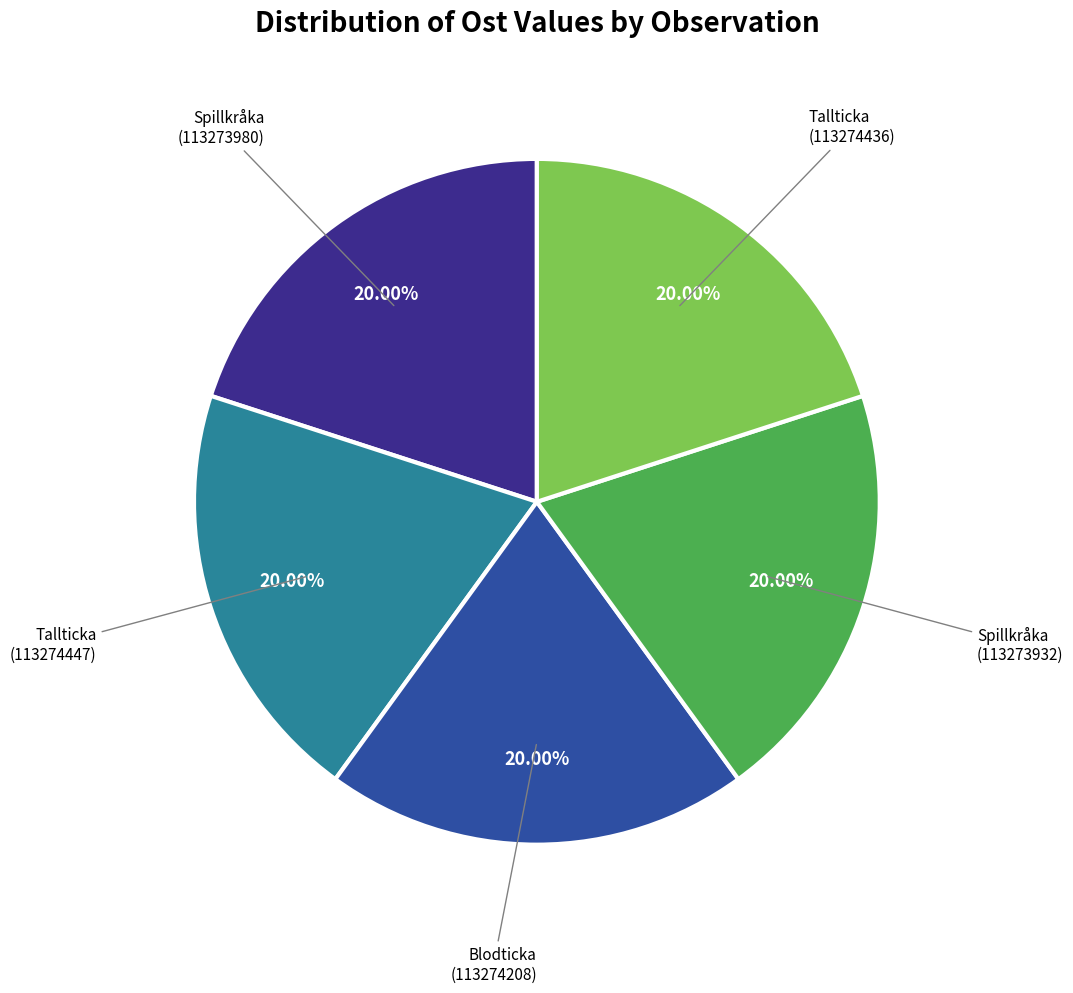

Count the number of slices in the pie.

5